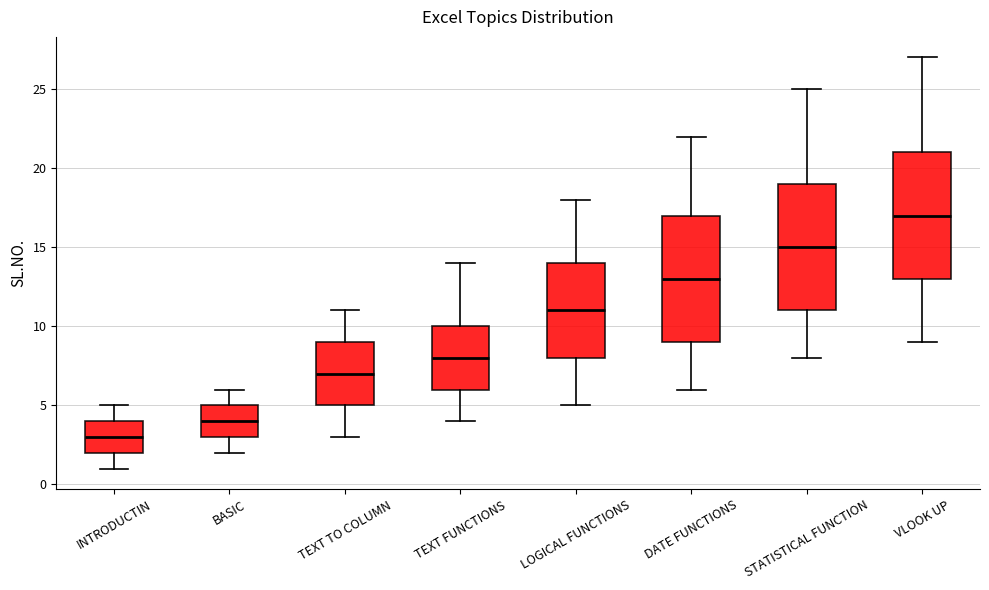

Which box has the lowest median line?

INTRODUCTIN